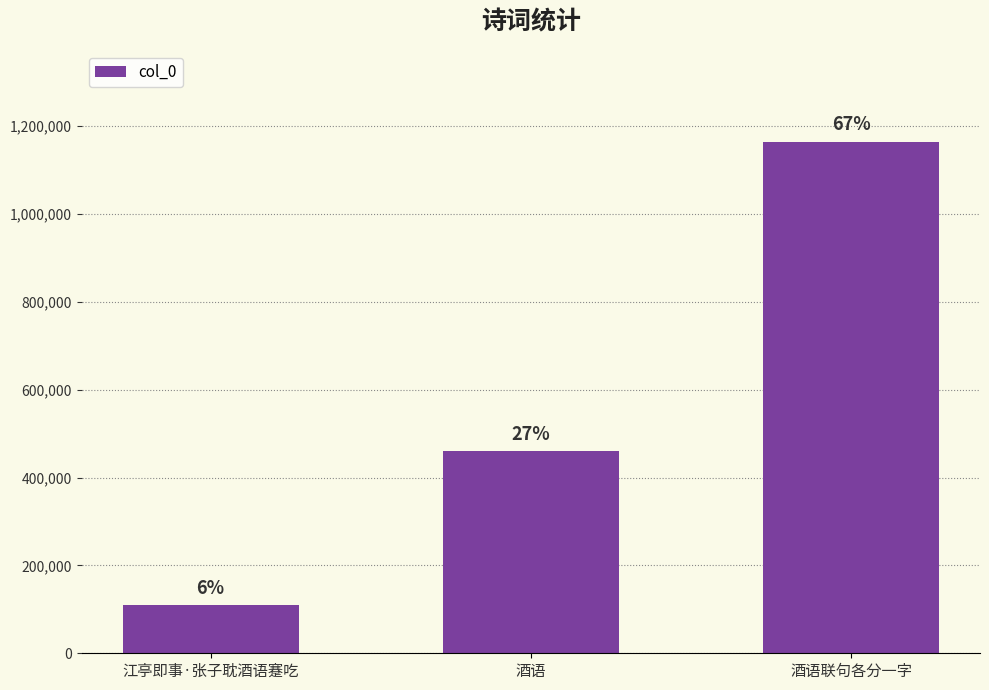

Reading left to right, what are all the values shown in this chart?

108815	459325	1163843